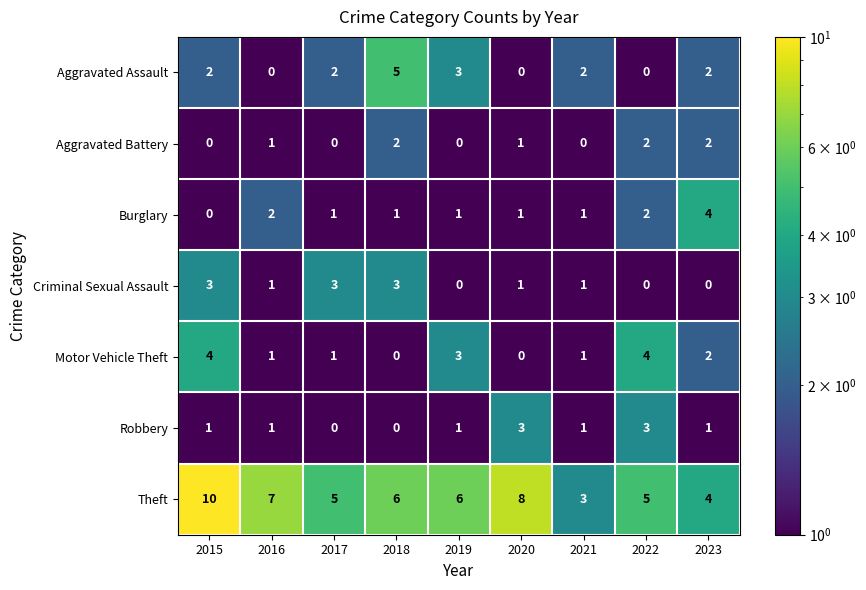

True or false: Criminal Sexual Assault has a value of -2 at 2019.

False